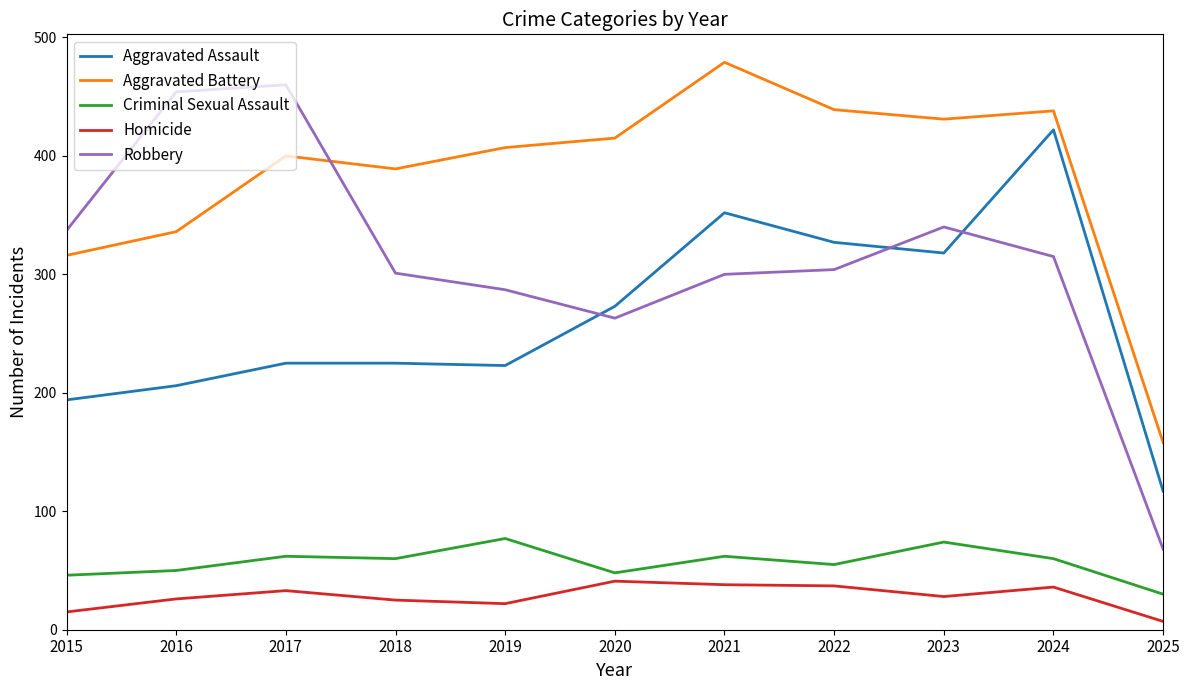

Which series changed the most between 2017 and 2024?

Aggravated Assault